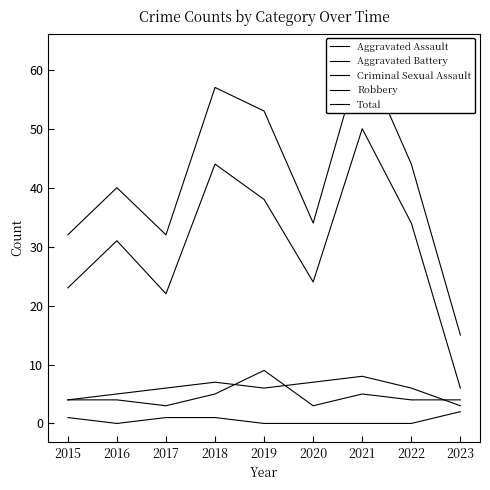

Rank the categories by Total value from lowest to highest.

2023, 2015, 2017, 2020, 2016, 2022, 2019, 2018, 2021